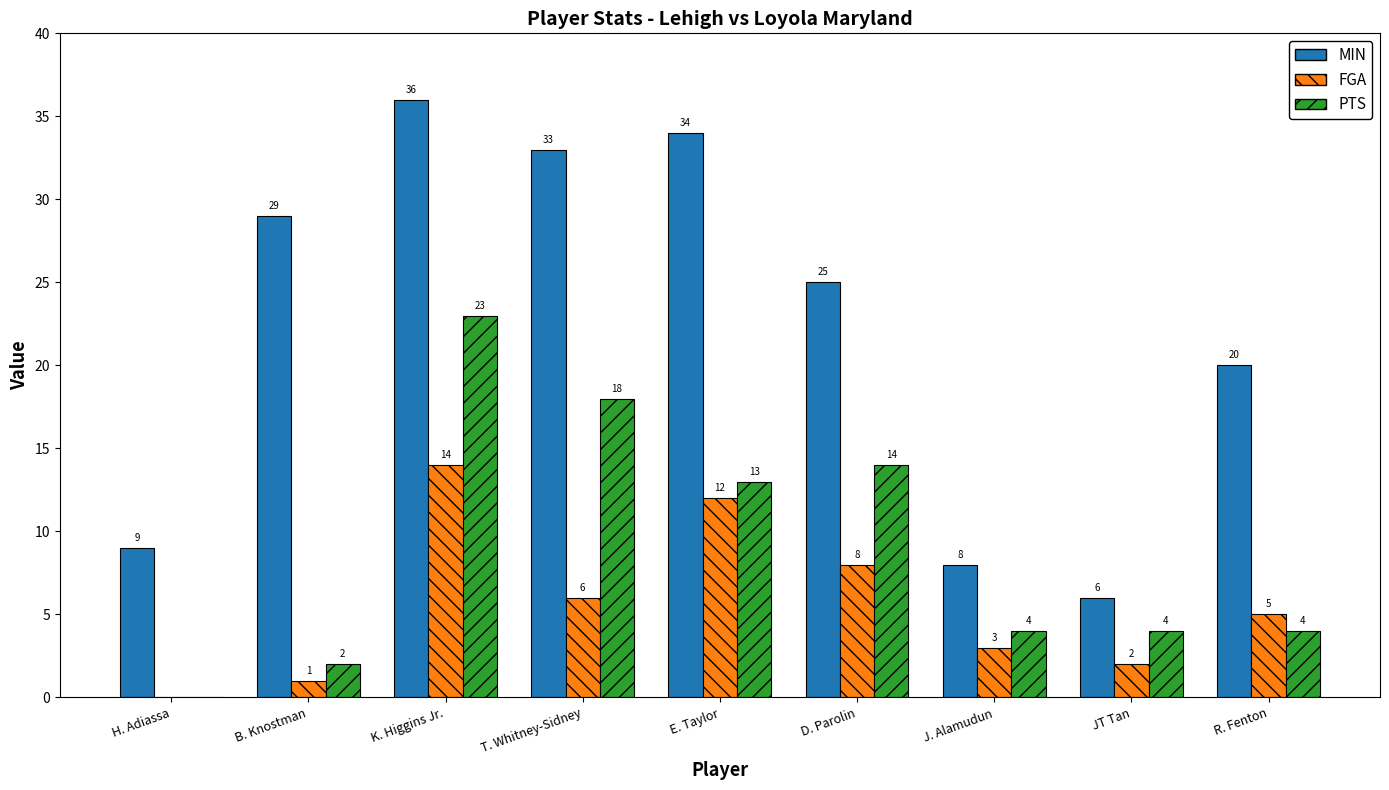

How many series are shown in this chart?

3